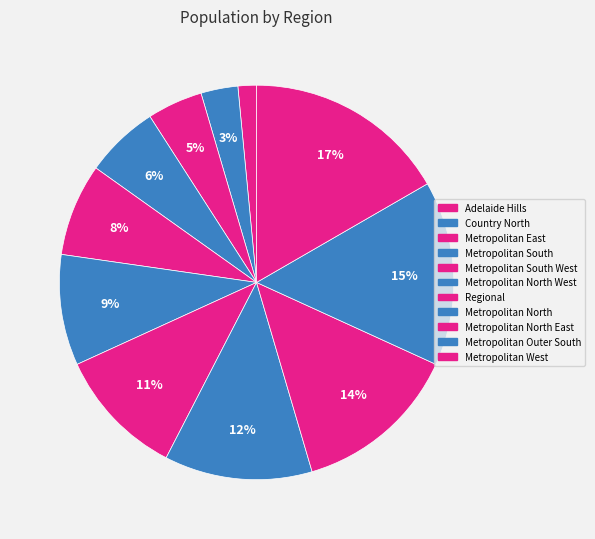

How many segments does this pie chart have?

11